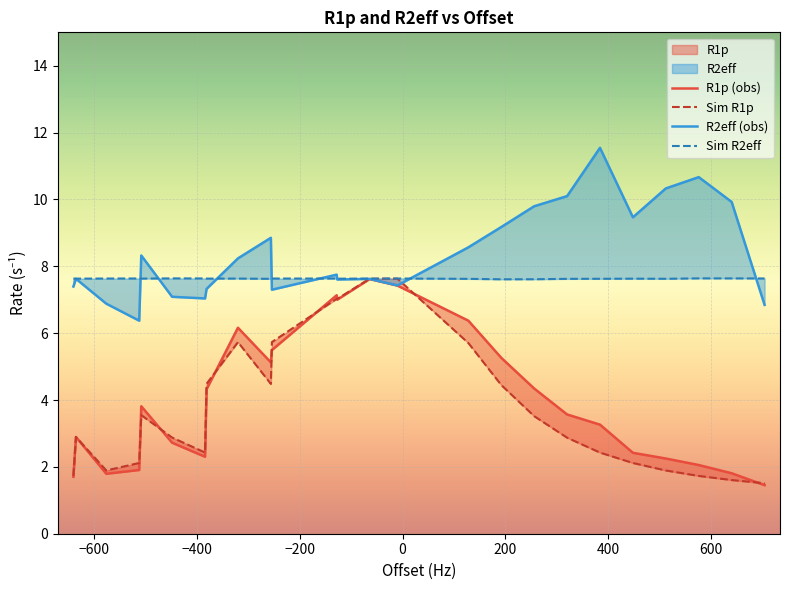

True or false: R2eff (obs) and R1p (obs) intersect in this chart.

False